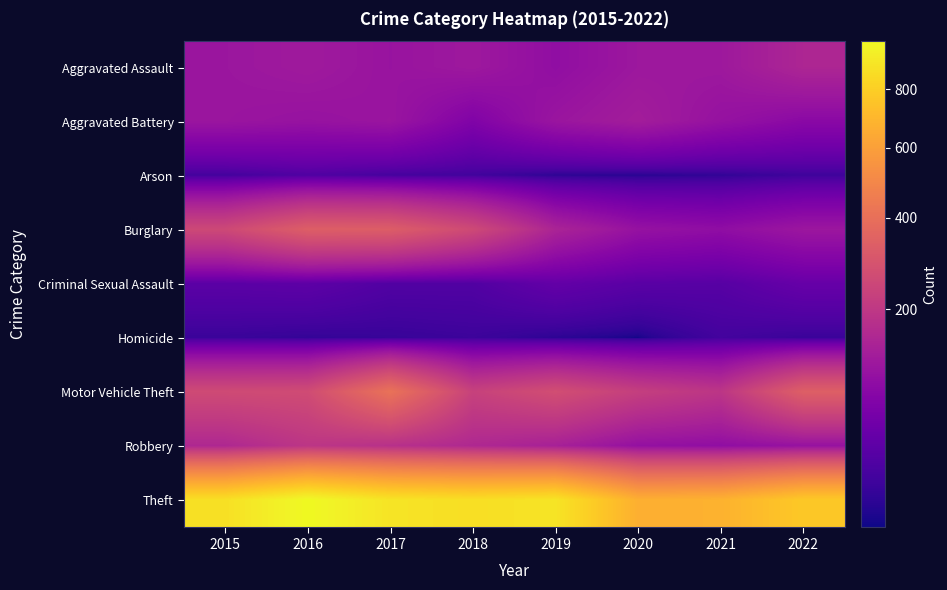

Reading left to right, list all the values displayed in this chart.

Aggravated Assault: 2015=110	2016=118	2017=105	2018=115	2019=92	2020=113	2021=115	2022=149
Aggravated Battery: 2015=108	2016=102	2017=108	2018=67	2019=108	2020=126	2021=100	2022=81
Arson: 2015=13	2016=20	2017=14	2018=12	2019=5	2020=4	2021=6	2022=11
Burglary: 2015=254	2016=333	2017=329	2018=257	2019=143	2020=100	2021=90	2022=111
Criminal Sexual Assault: 2015=28	2016=30	2017=21	2018=21	2019=35	2020=27	2021=25	2022=38
Homicide: 2015=9	2016=7	2017=8	2018=10	2019=5	2020=2	2021=13	2022=9
Motor Vehicle Theft: 2015=261	2016=265	2017=411	2018=231	2019=273	2020=222	2021=193	2022=336
Robbery: 2015=154	2016=194	2017=178	2018=155	2019=135	2020=97	2021=91	2022=101
Theft: 2015=874	2016=984	2017=892	2018=868	2019=891	2020=666	2021=678	2022=774